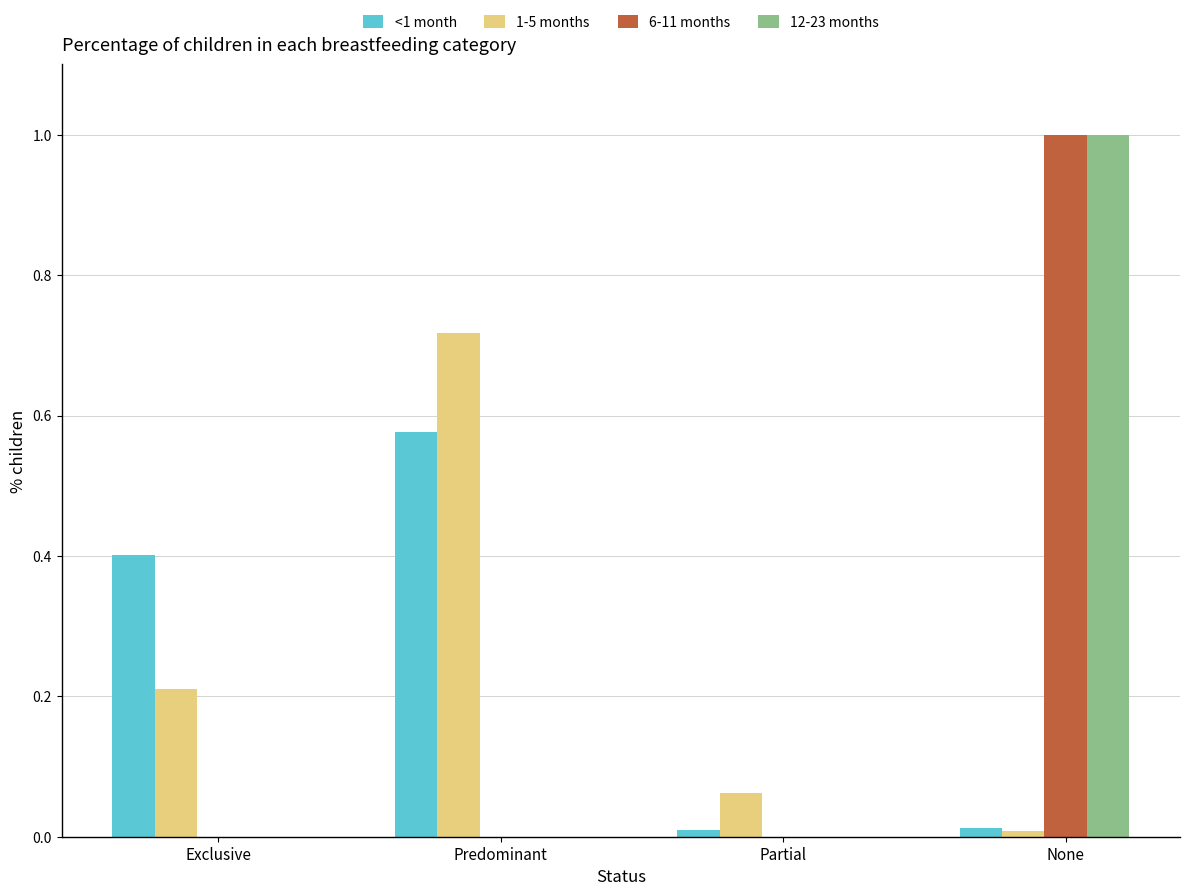

What is the total value across all series at None?

2.0